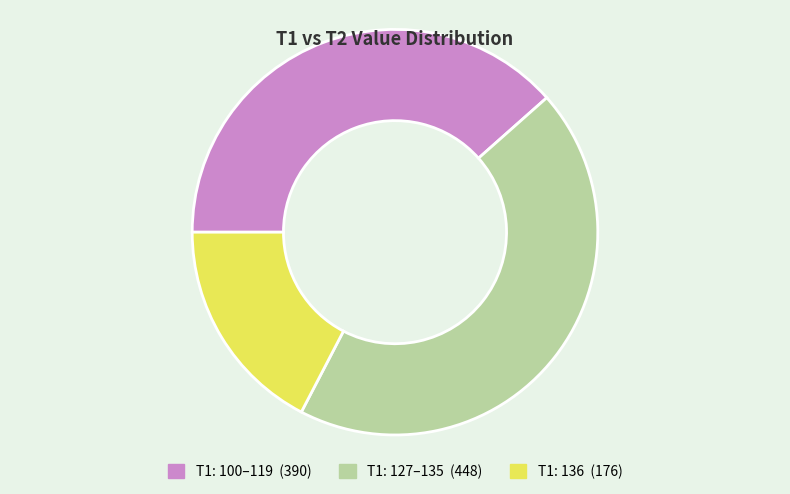

Is there any slice that represents more than half of the pie?

No